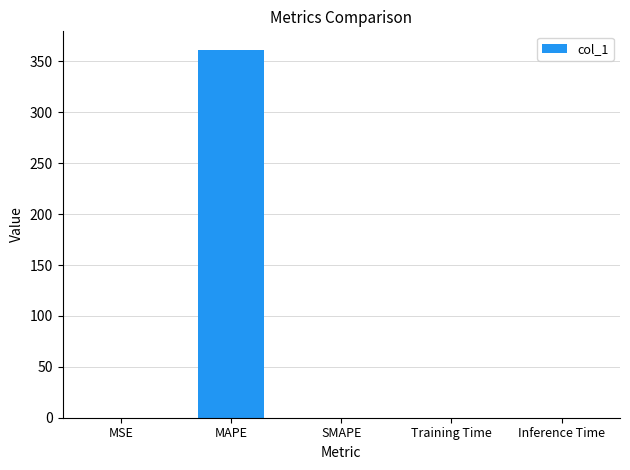

True or false: the data shows 533.0 at MAPE.

False